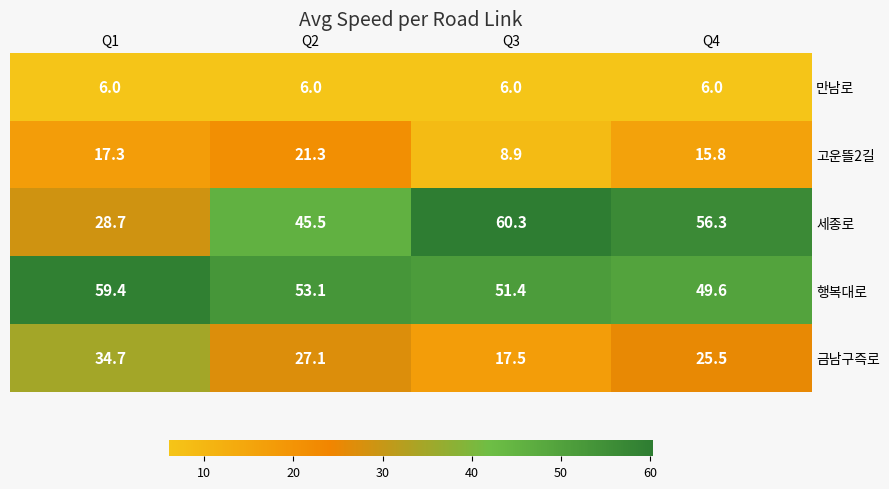

What is the difference between the maximum and minimum values in the 금남구즉로 series?

17.2